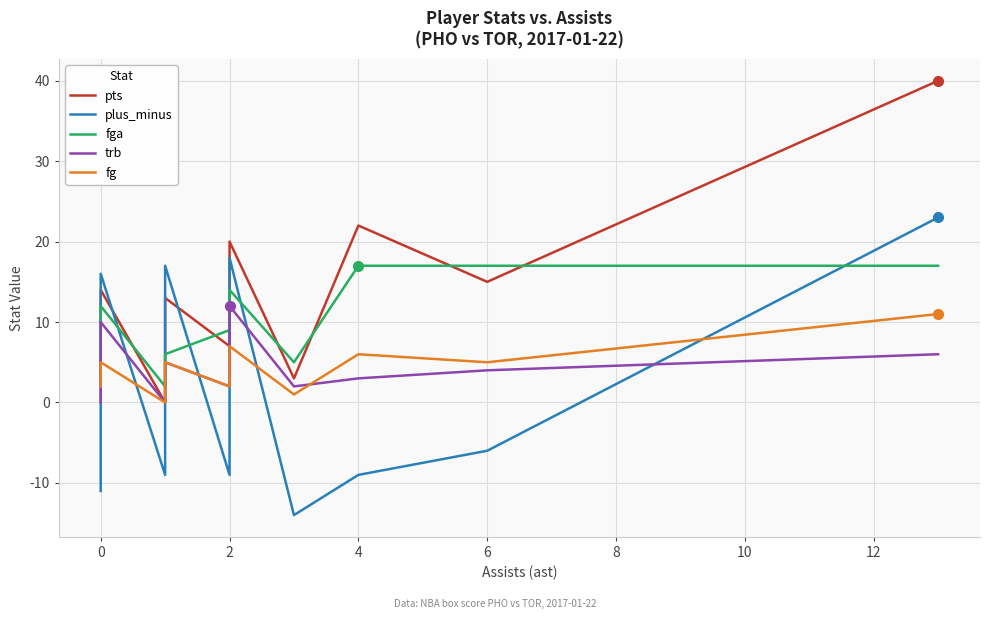

What is the spread (max minus min) of values at 0?

14